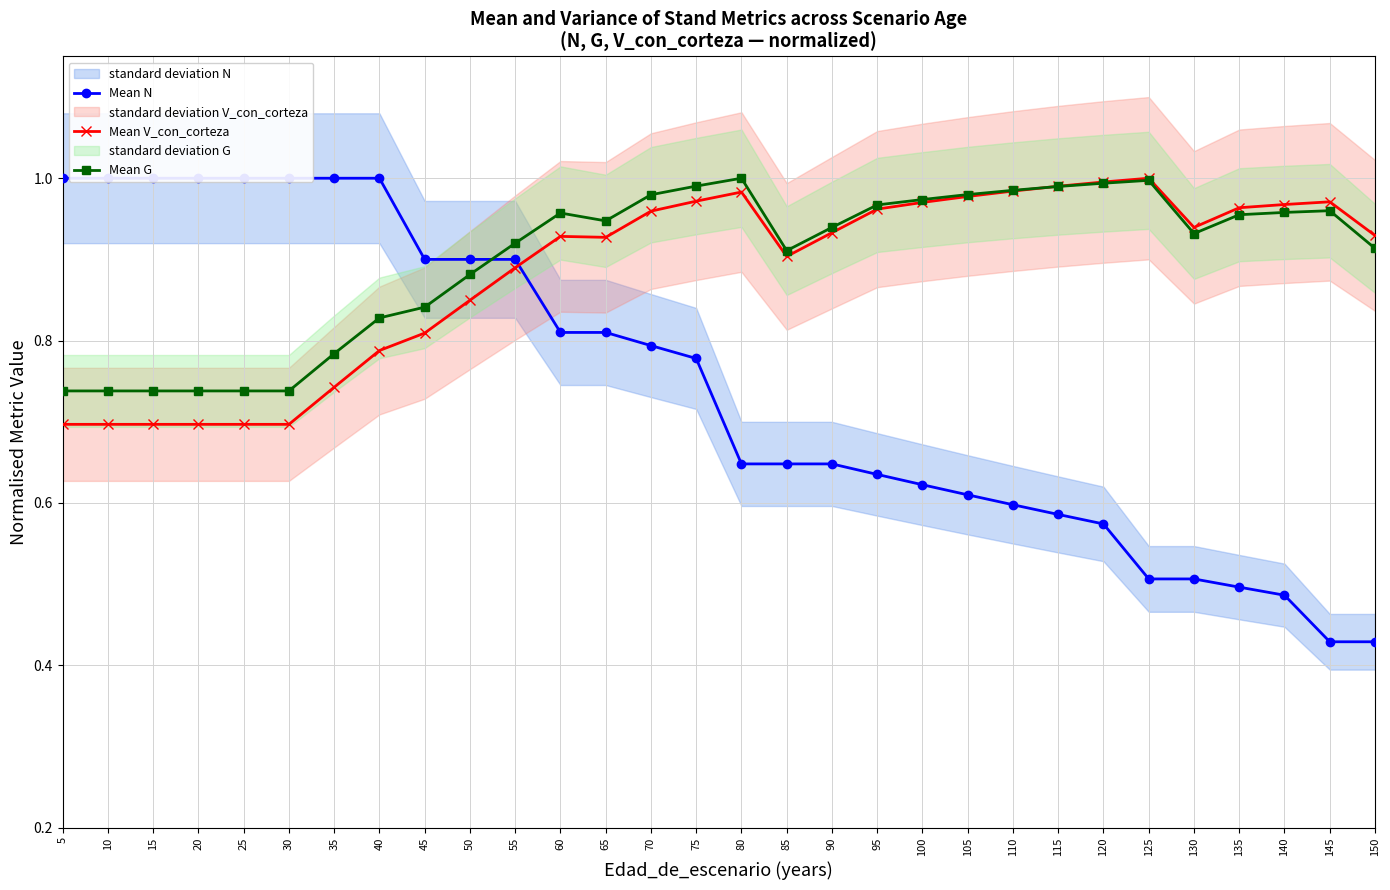

How many data points does each series have?

30